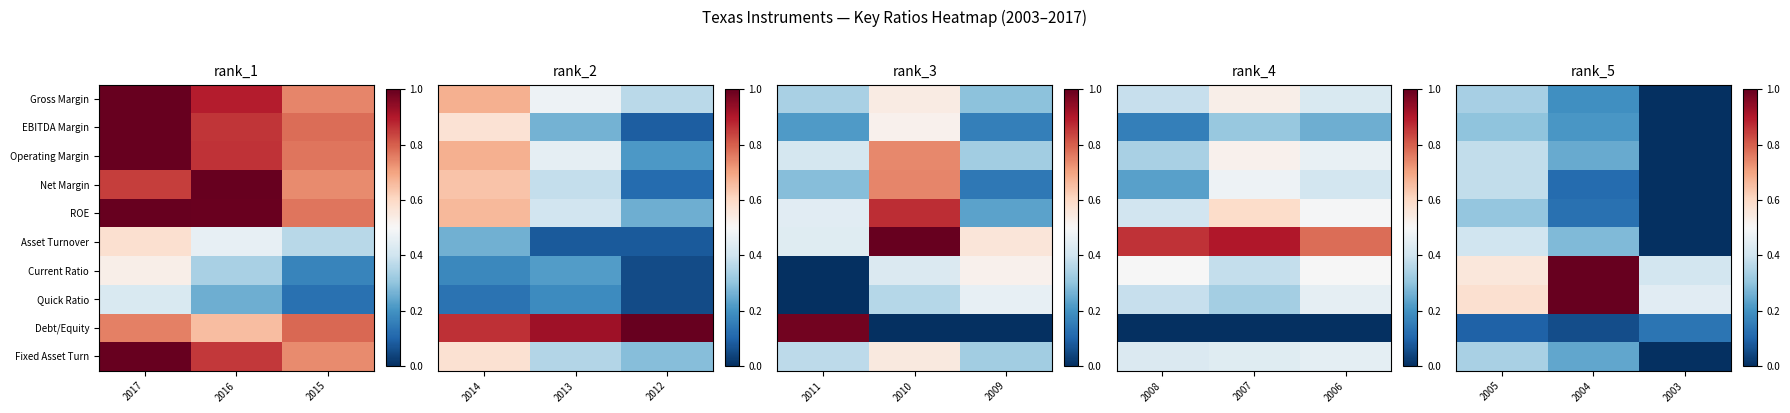

List the series in order of their peak value, highest first.

Current Ratio, Quick Ratio, Asset Turnover, Operating Margin, Net Margin, Fixed Asset Turn, Gross Margin, ROE, EBITDA Margin, Debt/Equity